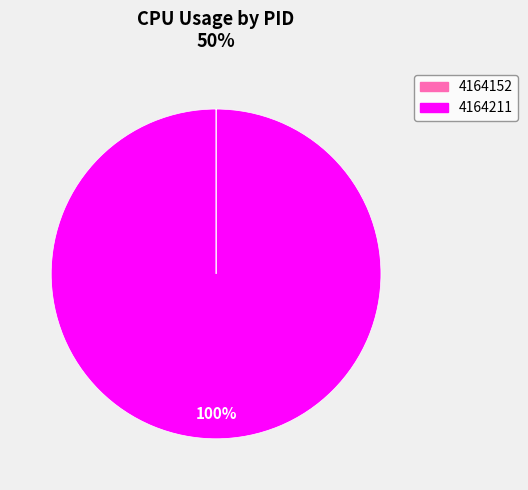

Which category accounts for the majority?

4164211